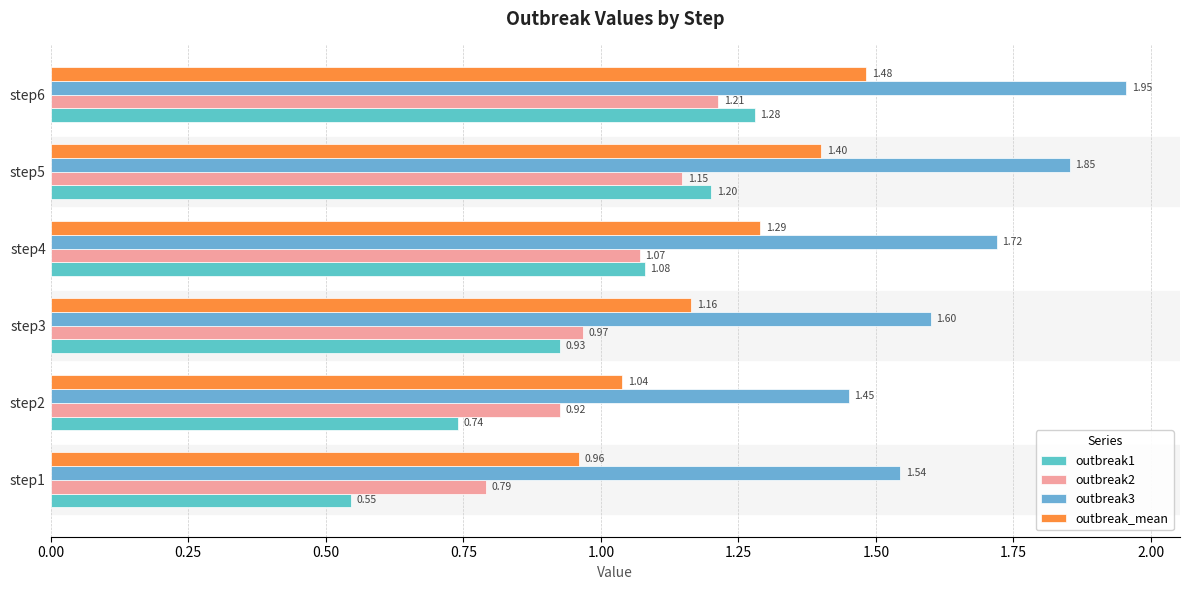

Reading left to right, list all the values displayed in this chart.

outbreak1: 0.5	0.7	0.9	1.1	1.2	1.3
outbreak2: 0.8	0.9	1.0	1.1	1.1	1.2
outbreak3: 1.5	1.5	1.6	1.7	1.9	2.0
outbreak_mean: 1.0	1.0	1.2	1.3	1.4	1.5